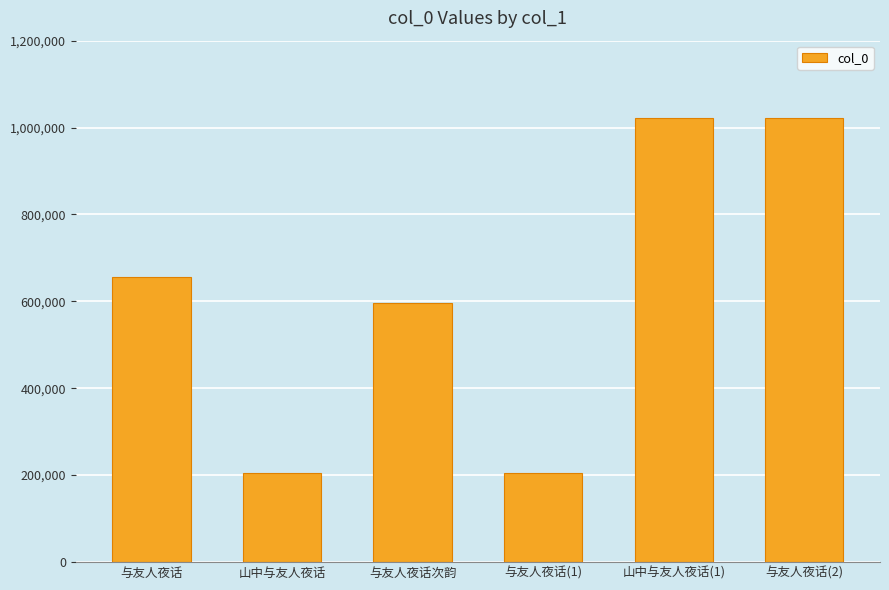

What is the change in value from 与友人夜话 to 与友人夜话次韵?

-58351